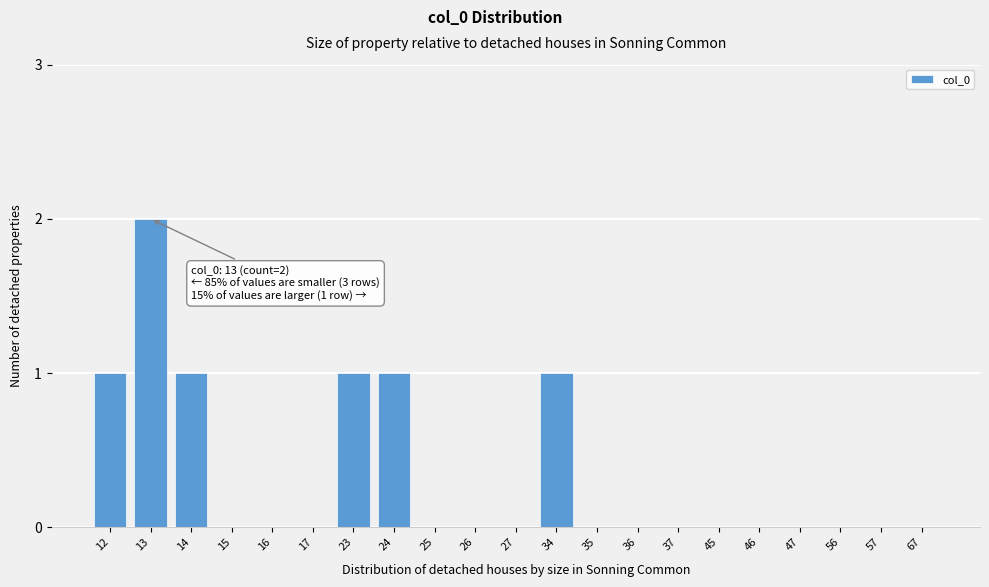

Reading left to right, list all the values displayed in this chart.

12=1	13=2	14=1	15=0	16=0	17=0	23=1	24=1	25=0	26=0	27=0	34=1	35=0	36=0	37=0	45=0	46=0	47=0	56=0	57=0	67=0